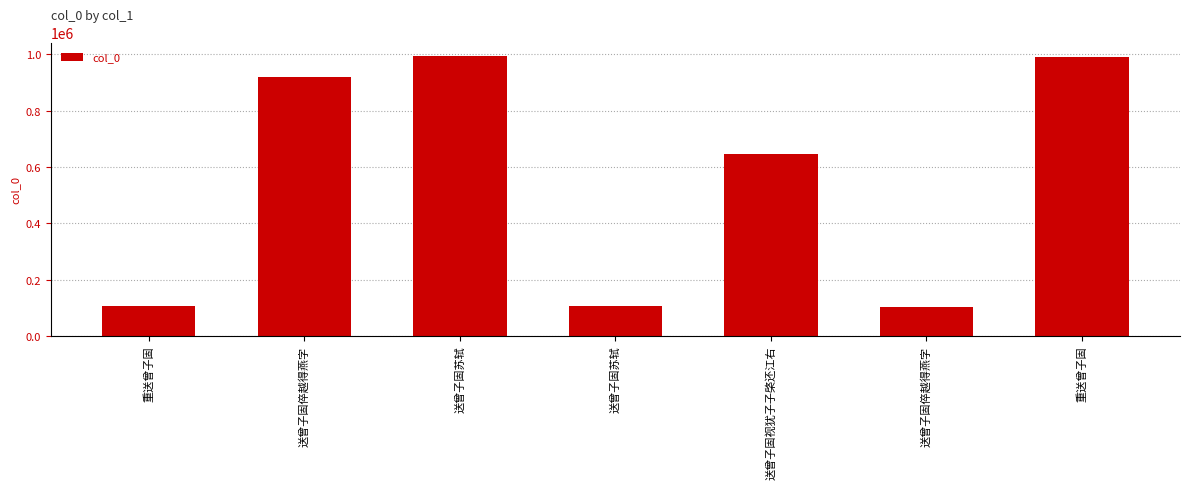

How many values are below 647466?

3